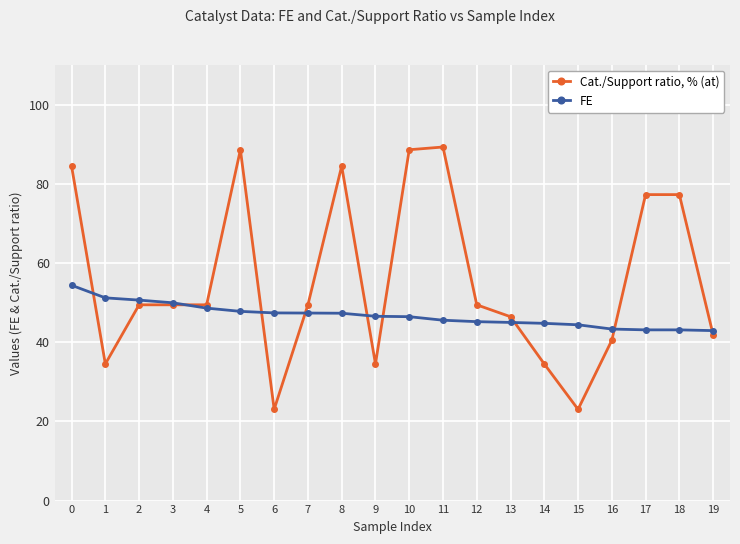

How many lines are shown in the chart?

2